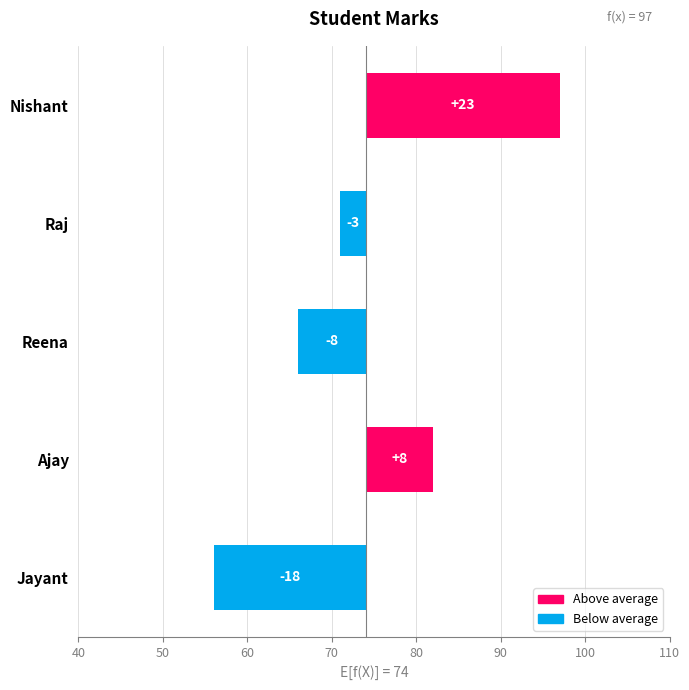

Reading left to right, what are all the values shown in this chart?

40=-18	50=8	60=-8	70=-3	80=23